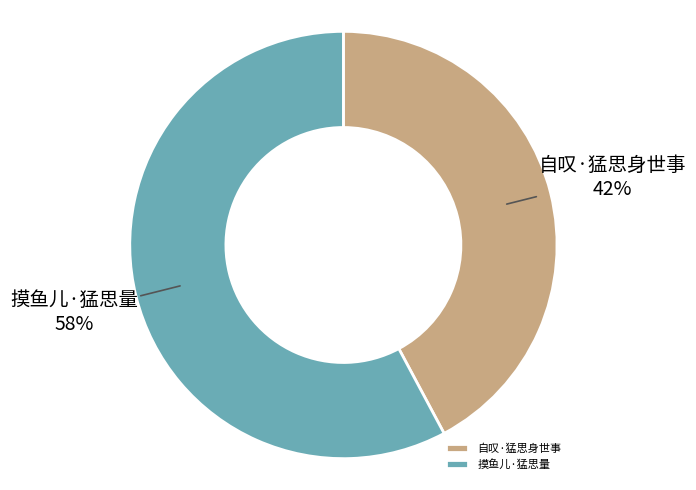

Count the number of slices in the pie.

2